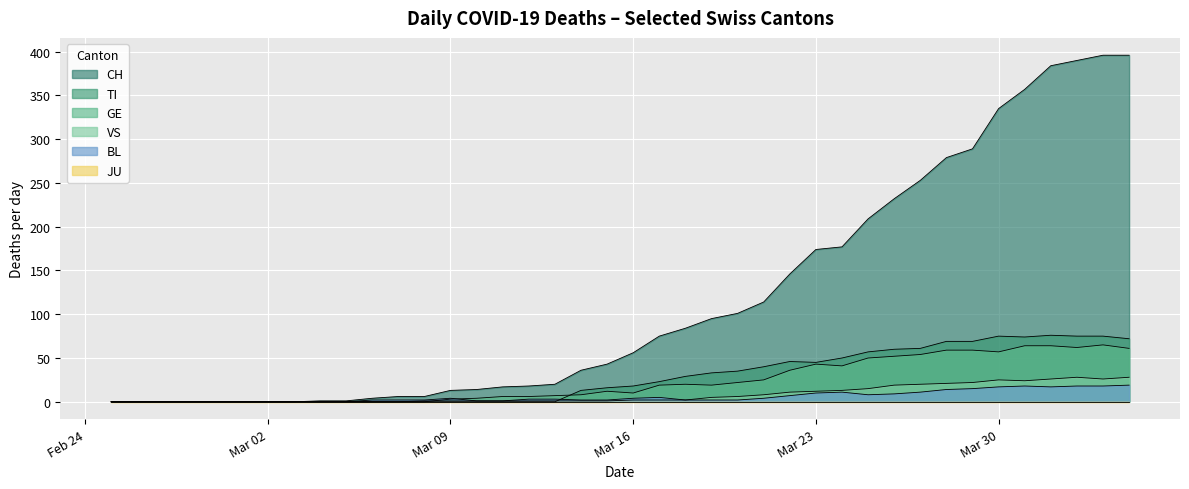

At how many categories does at least one series exceed 312?

6